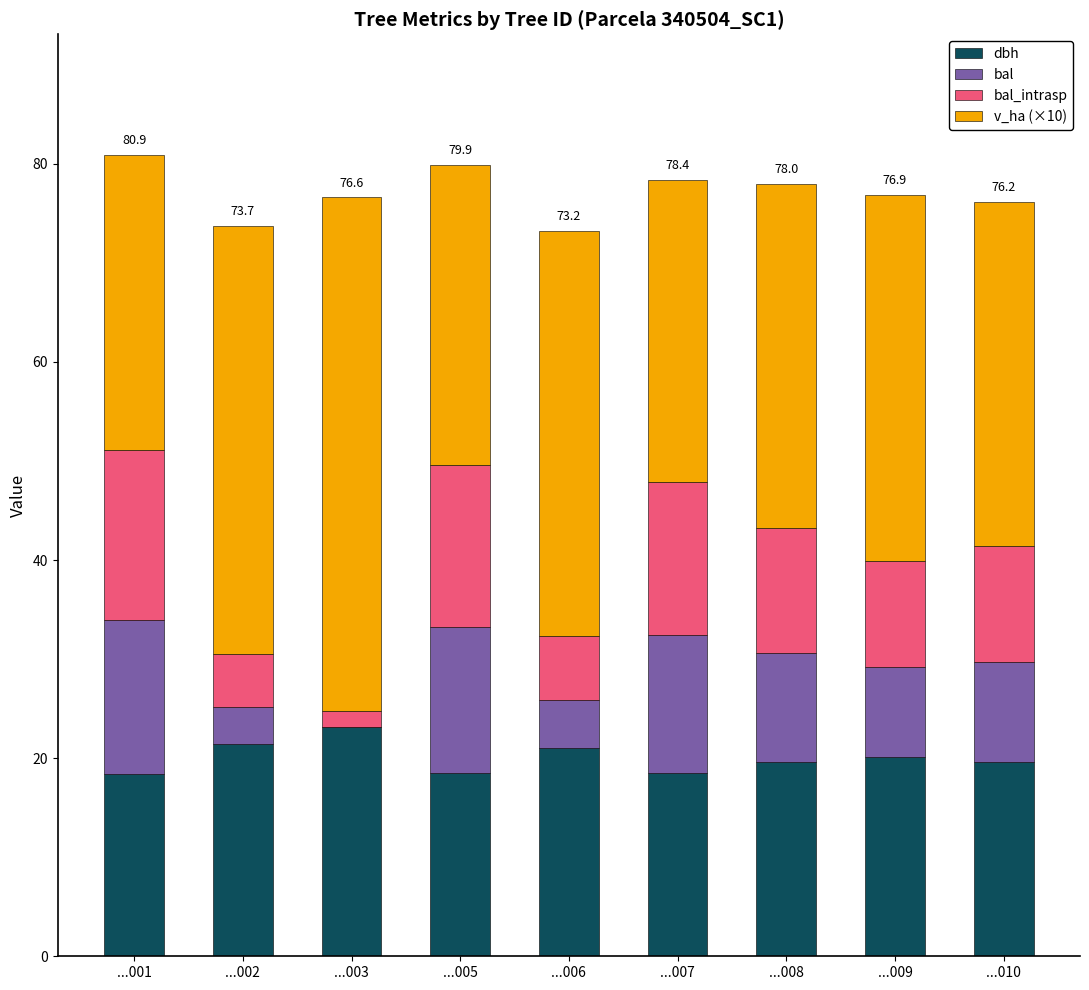

The value of dbh at ...005 is 18.5. True or false?

True